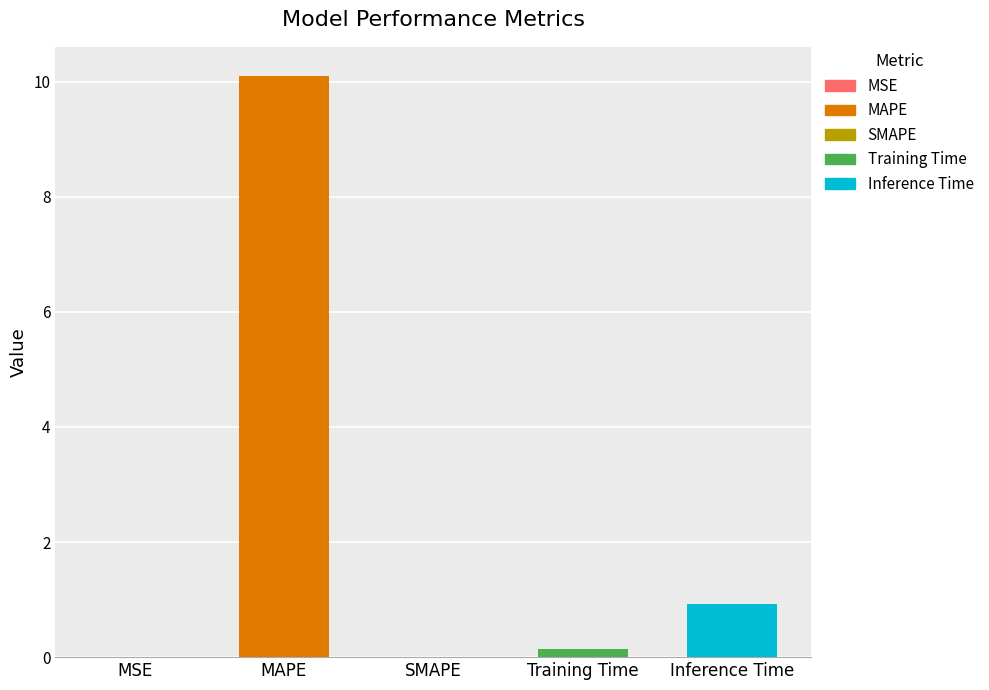

At which label is the value closest to 5?

Inference Time